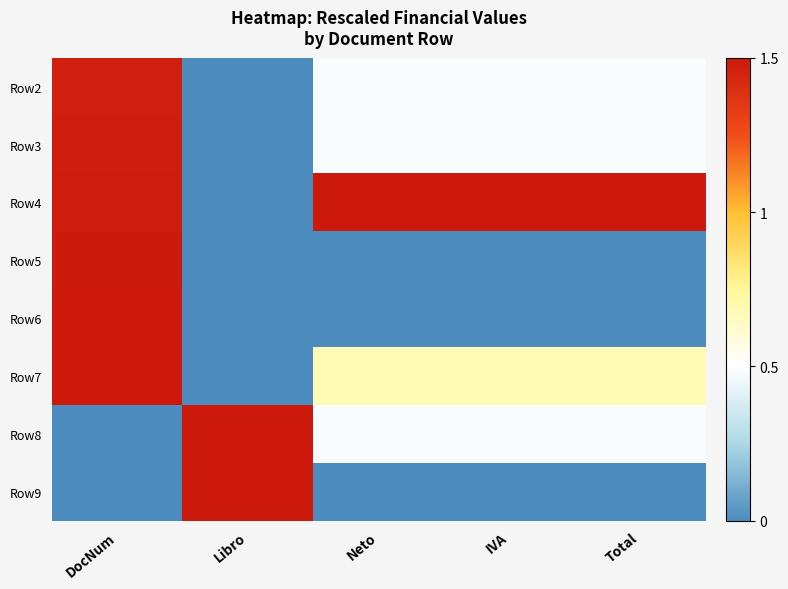

Reading left to right, list all the values displayed in this chart.

Row2: DocNum=1.5	Libro=0.0	Neto=0.5	IVA=0.5	Total=0.5
Row3: DocNum=1.5	Libro=0.0	Neto=0.5	IVA=0.5	Total=0.5
Row4: DocNum=1.5	Libro=0.0	Neto=1.5	IVA=1.5	Total=1.5
Row5: DocNum=1.5	Libro=0.0	Neto=0.0	IVA=0.0	Total=0.0
Row6: DocNum=1.5	Libro=0.0	Neto=0.0	IVA=0.0	Total=0.0
Row7: DocNum=1.5	Libro=0.0	Neto=0.7	IVA=0.7	Total=0.7
Row8: DocNum=0.0	Libro=1.5	Neto=0.5	IVA=0.5	Total=0.5
Row9: DocNum=0.0	Libro=1.5	Neto=0.0	IVA=0.0	Total=0.0